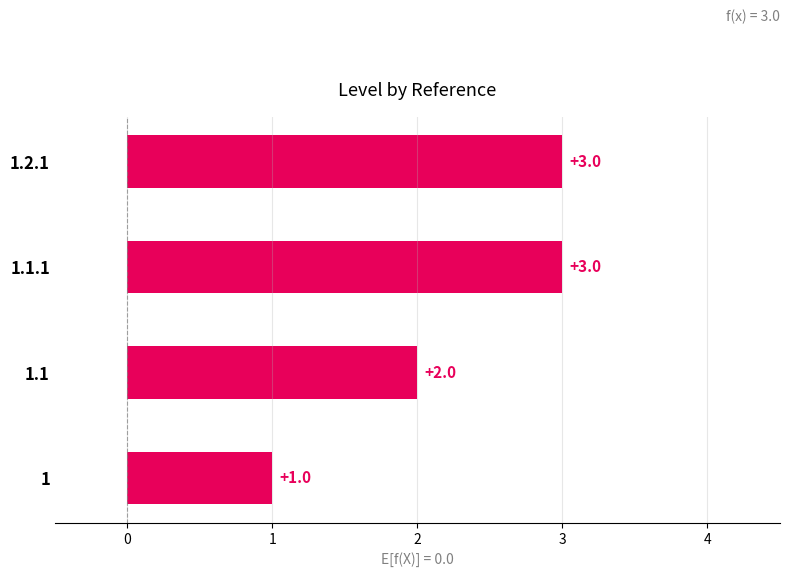

The value at 1.2.1 is 4. True or false?

False